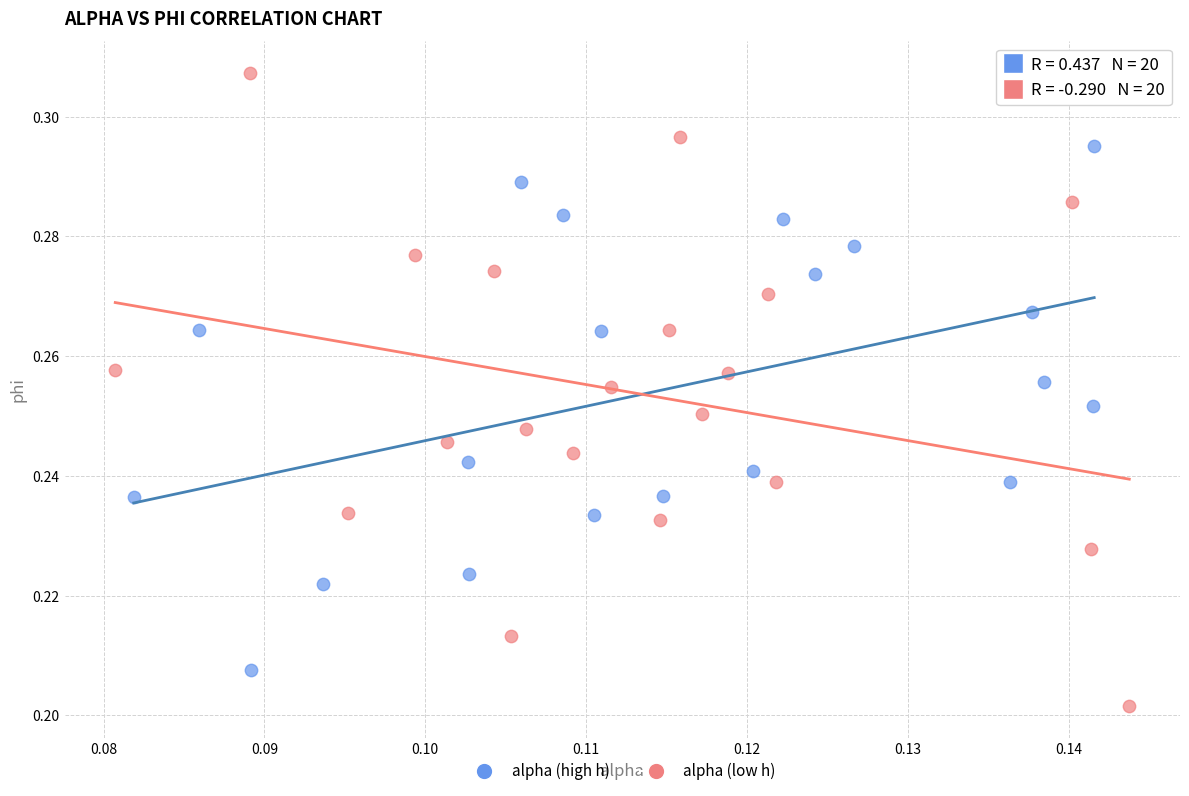

What are all the series names shown in the legend?

alpha (high h), alpha (low h)